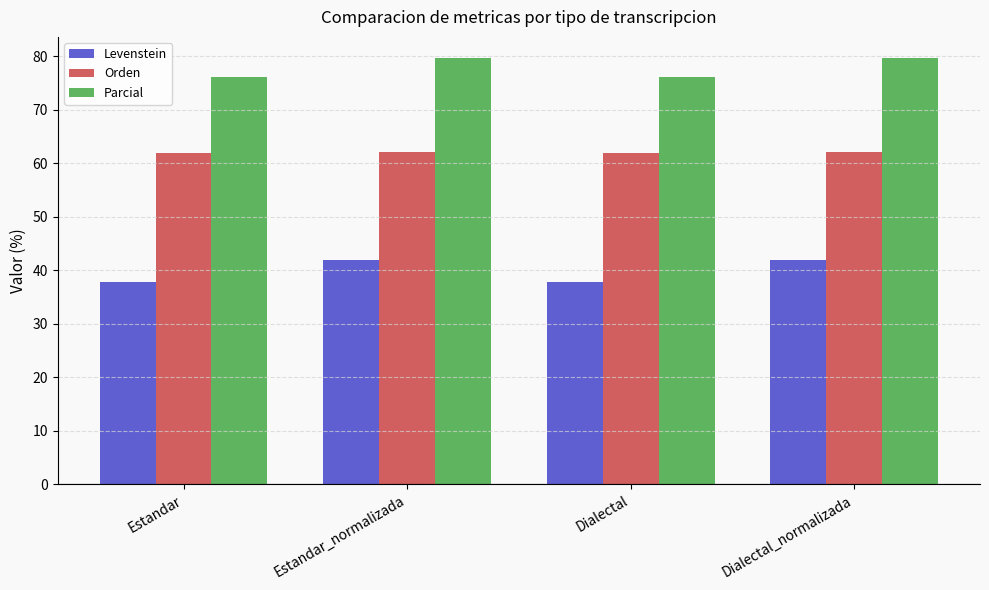

What is the difference between the maximum and minimum values in the Parcial series?

3.5